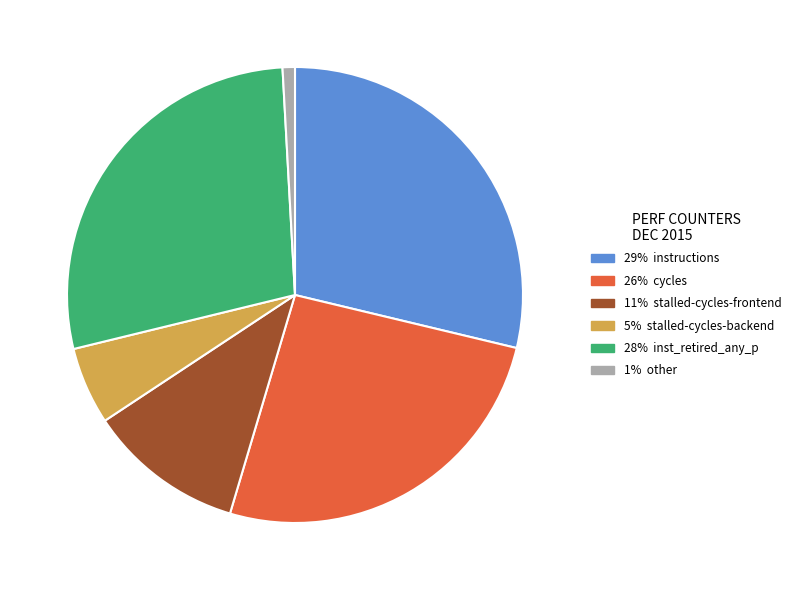

Does any single category account for the majority?

No